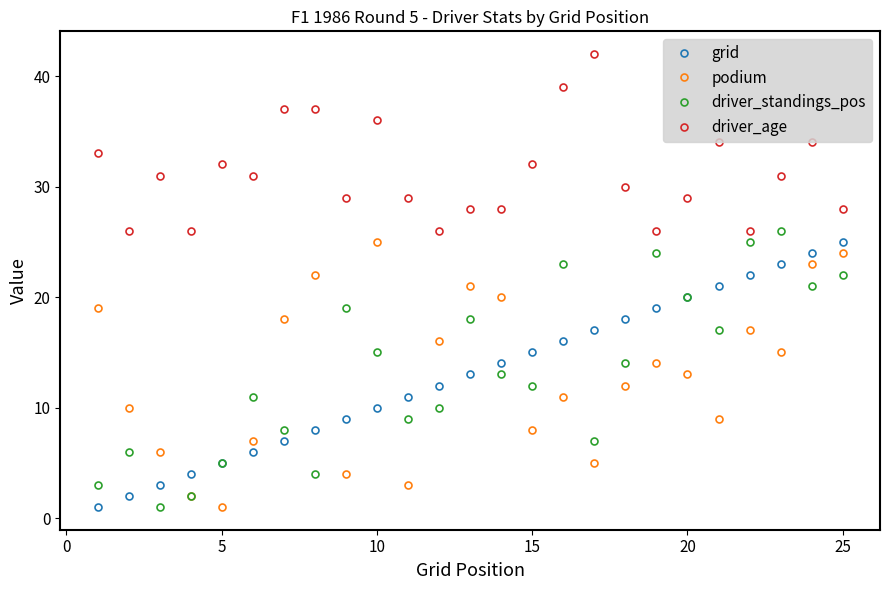

What is the minimum value shown in the chart?

1